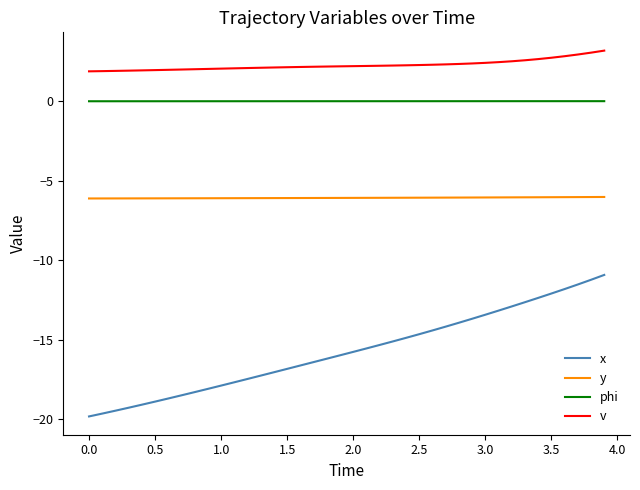

Which series has the largest range (max minus min)?

x